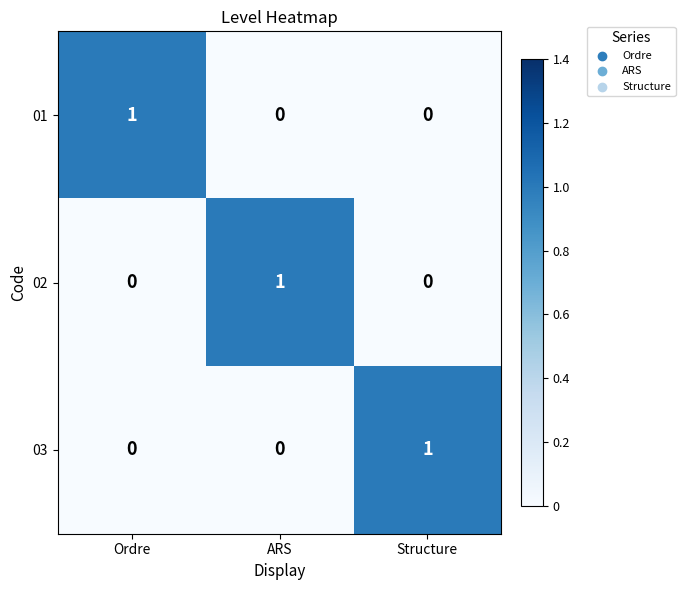

How many data points in 01 are above 0?

1